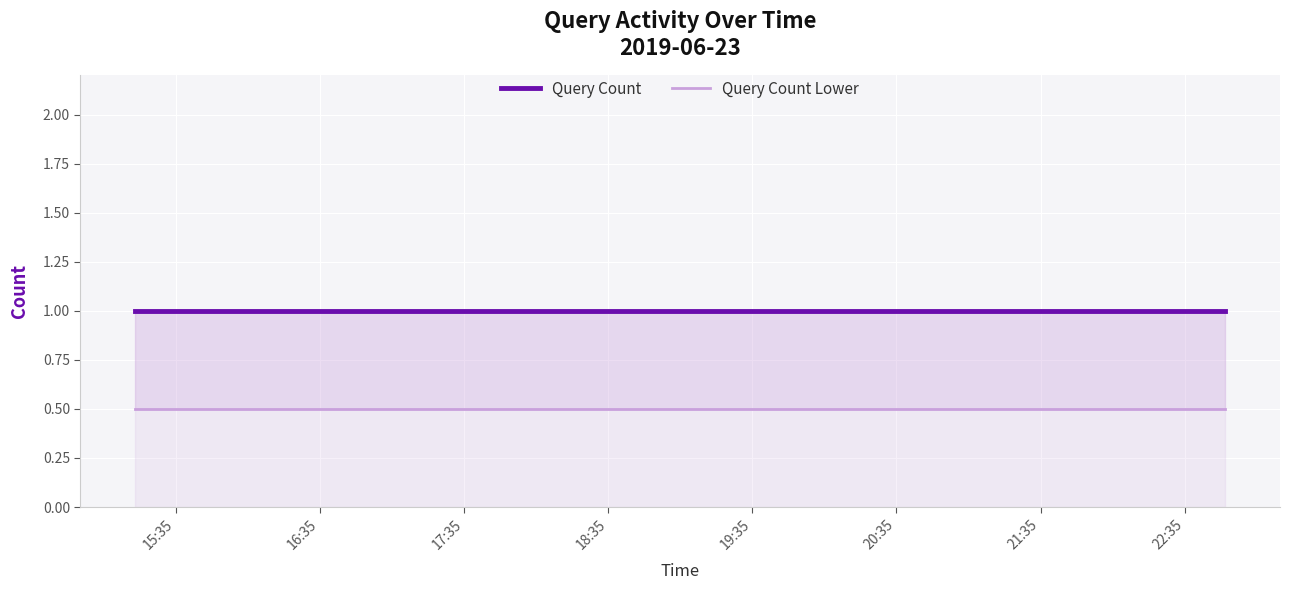

True or false: Query Count and Query Count Lower intersect in this chart.

False